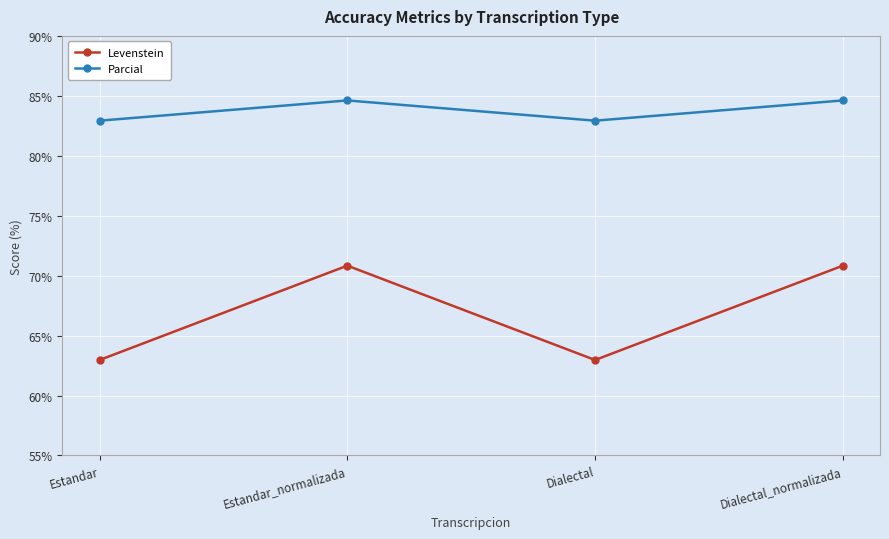

At which label does Parcial first exceed 84?

Estandar_normalizada